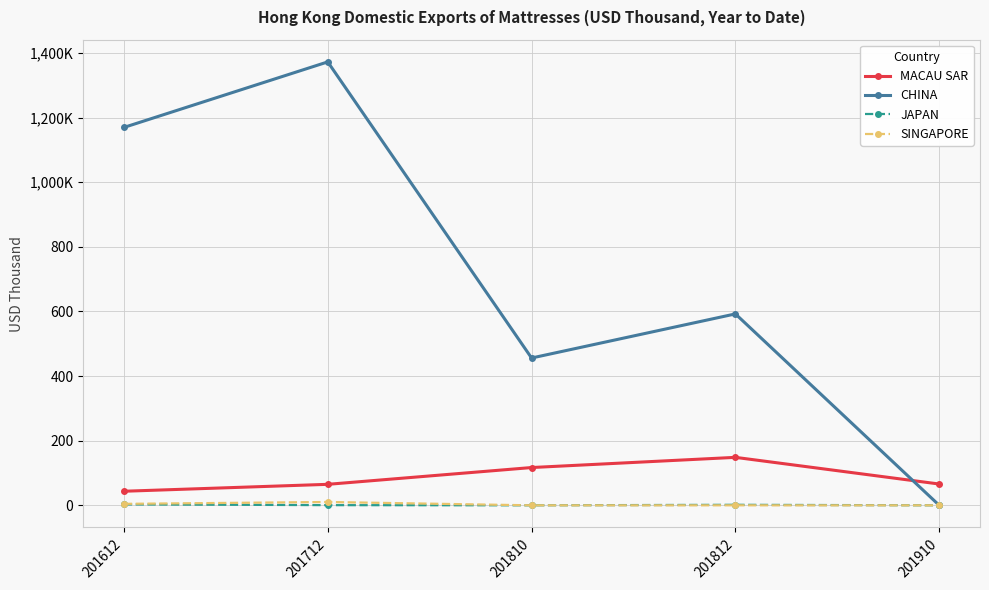

Which series has the largest total across all categories?

CHINA